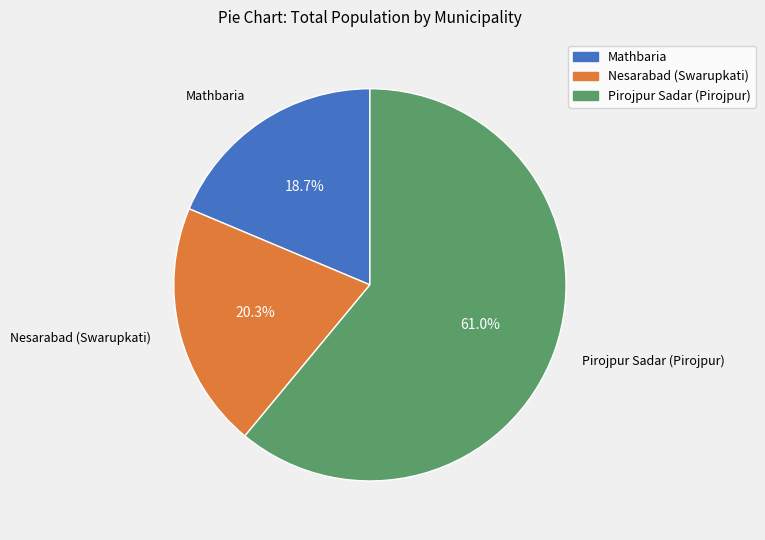

How many slices are in this pie chart?

3